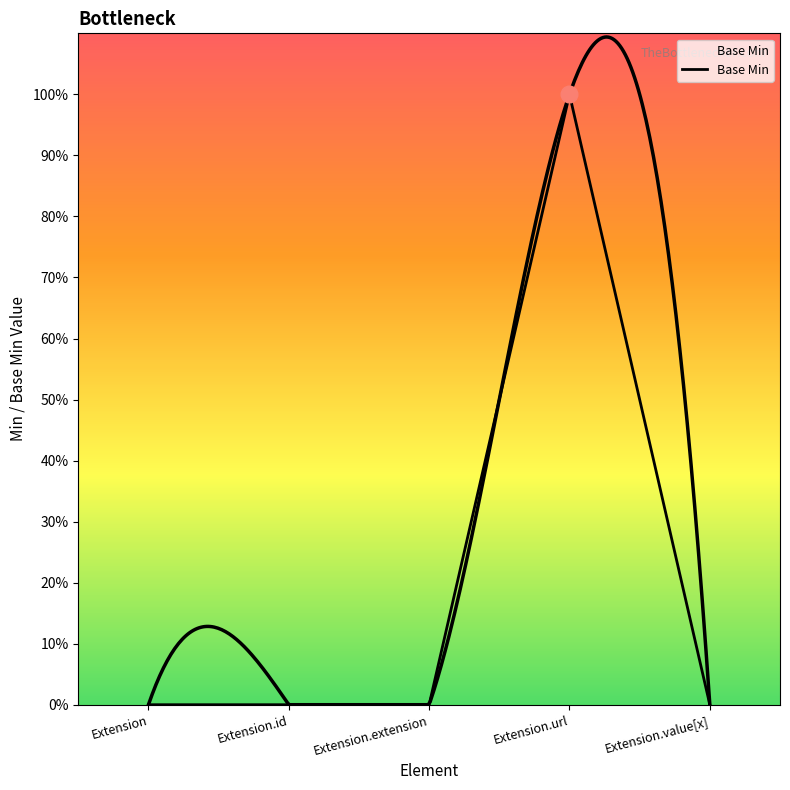

True or false: the data has more than 0 interior local peaks.

True